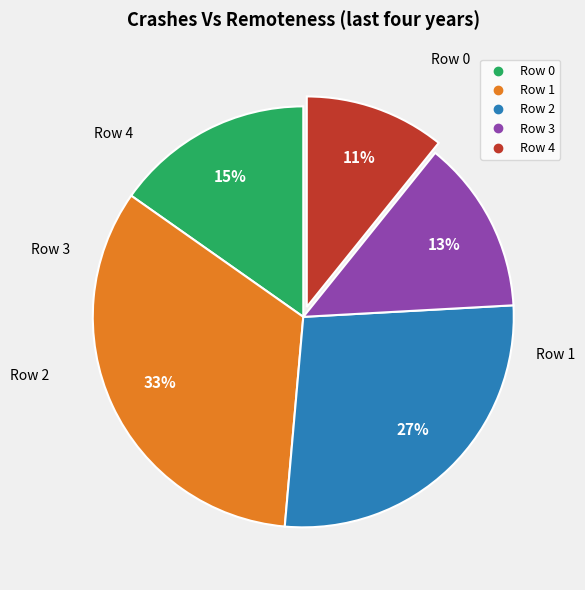

To the nearest percent, what is the average slice percentage?

20%